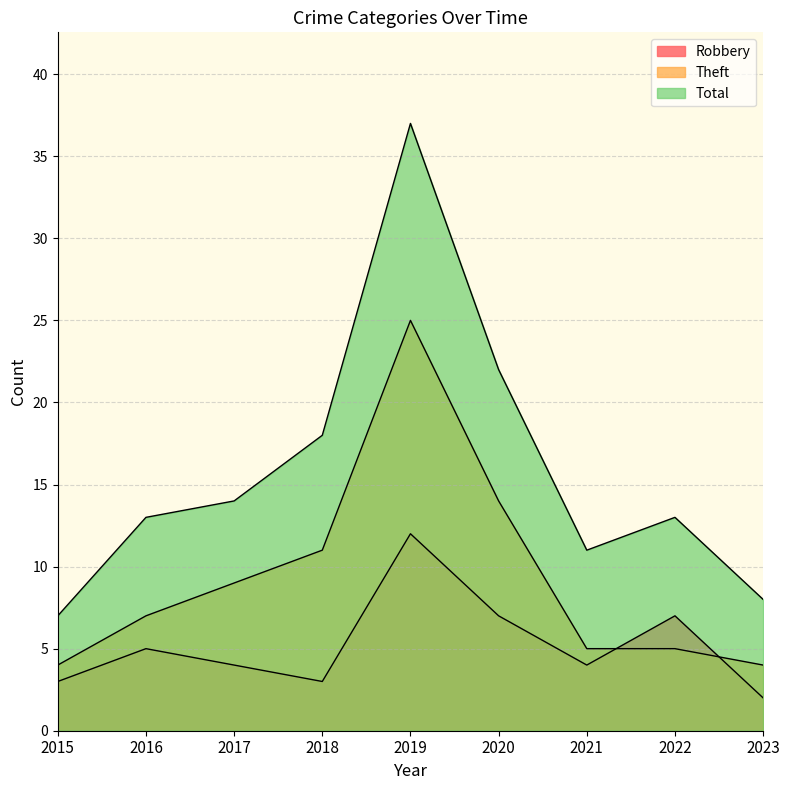

Rank the series by their maximum value, from highest to lowest.

Total, Theft, Robbery